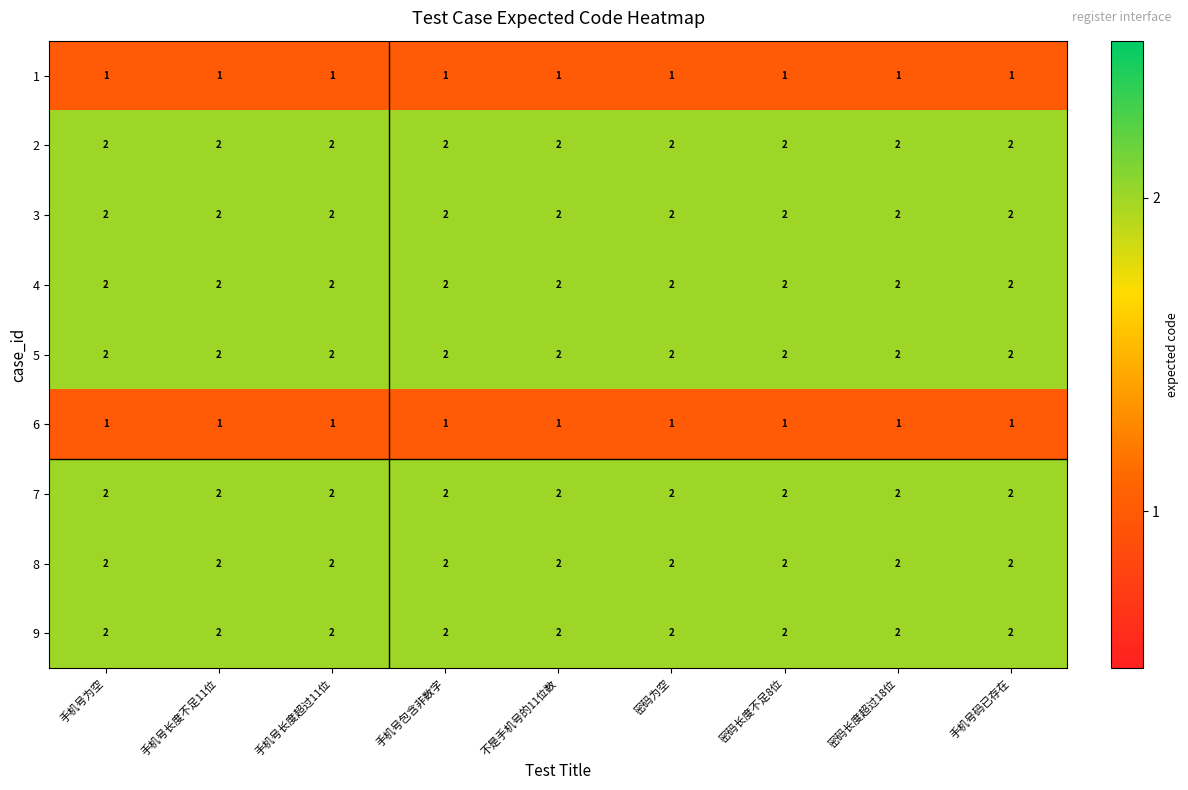

What is the total value across all series at 密码长度超过18位?

16